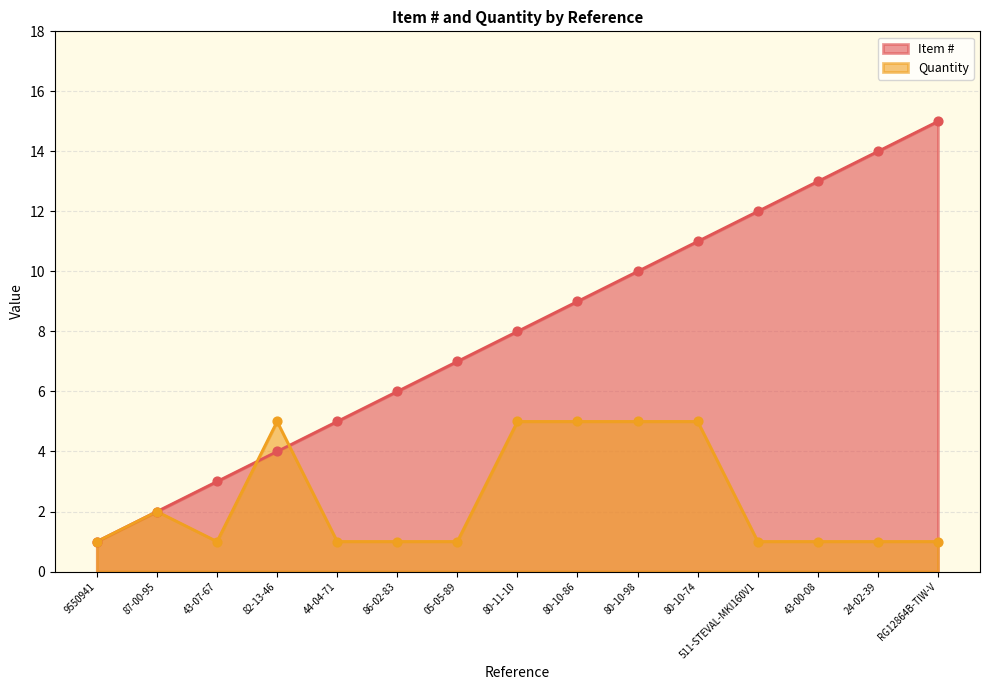

Which series has the largest total across all categories?

Item #